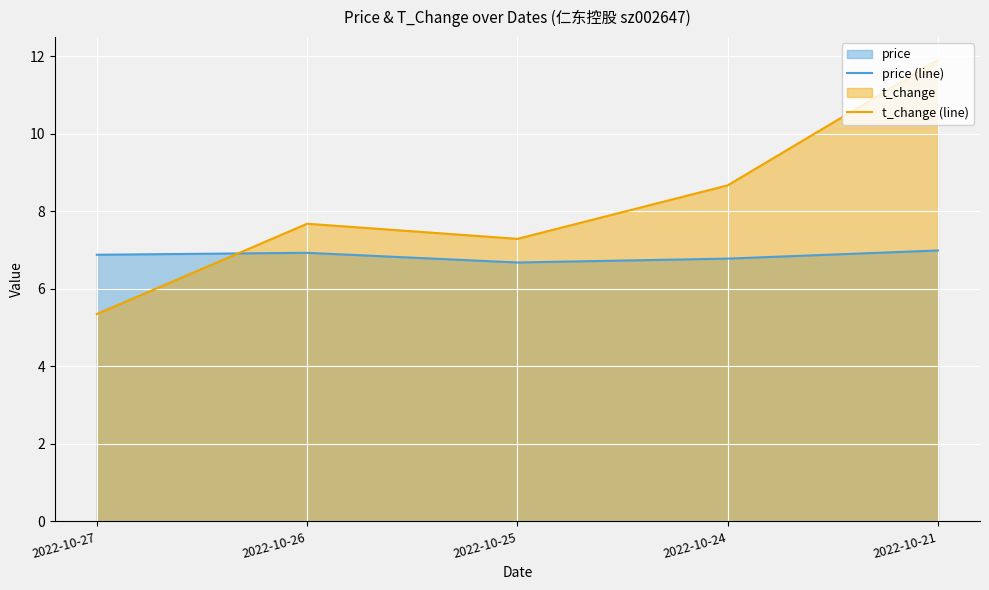

In t_change (line), how many points are higher than both neighbors (excluding endpoints)?

1